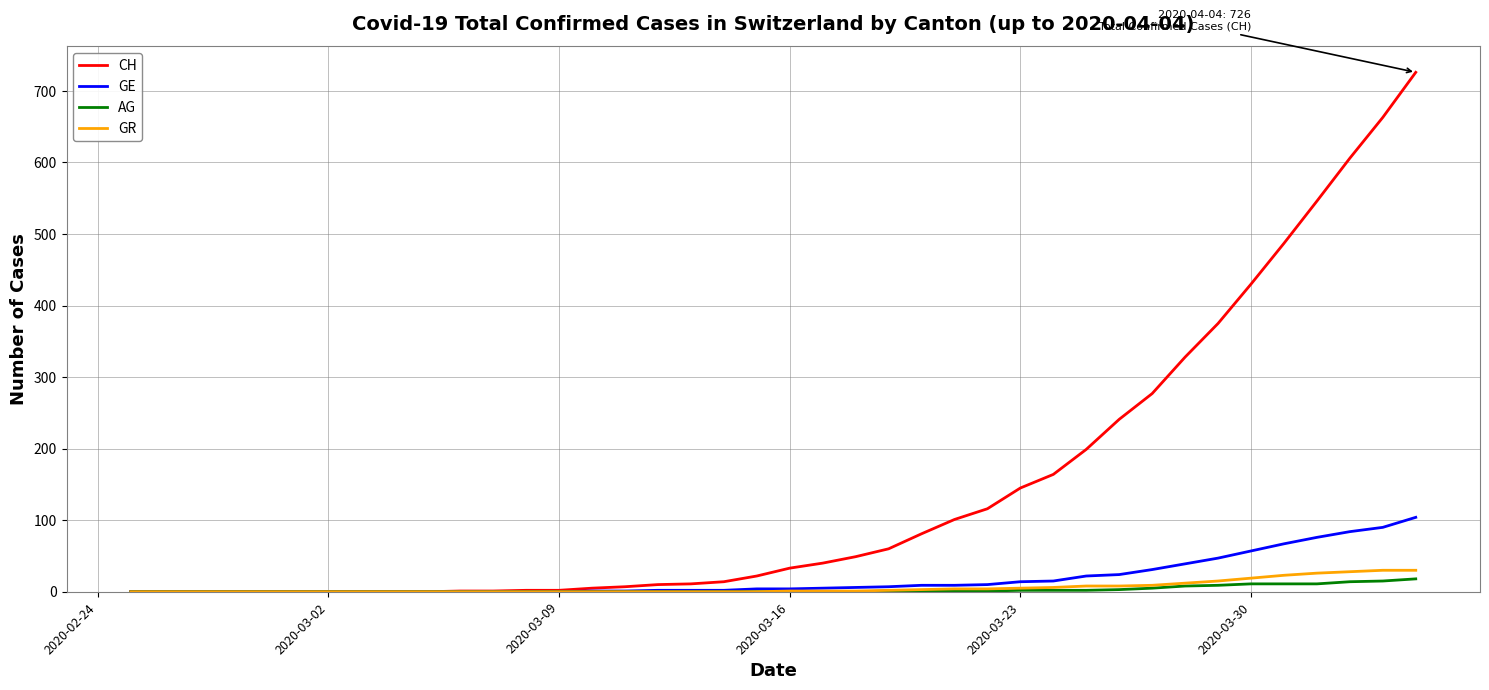

Which series has the largest total across all categories?

CH